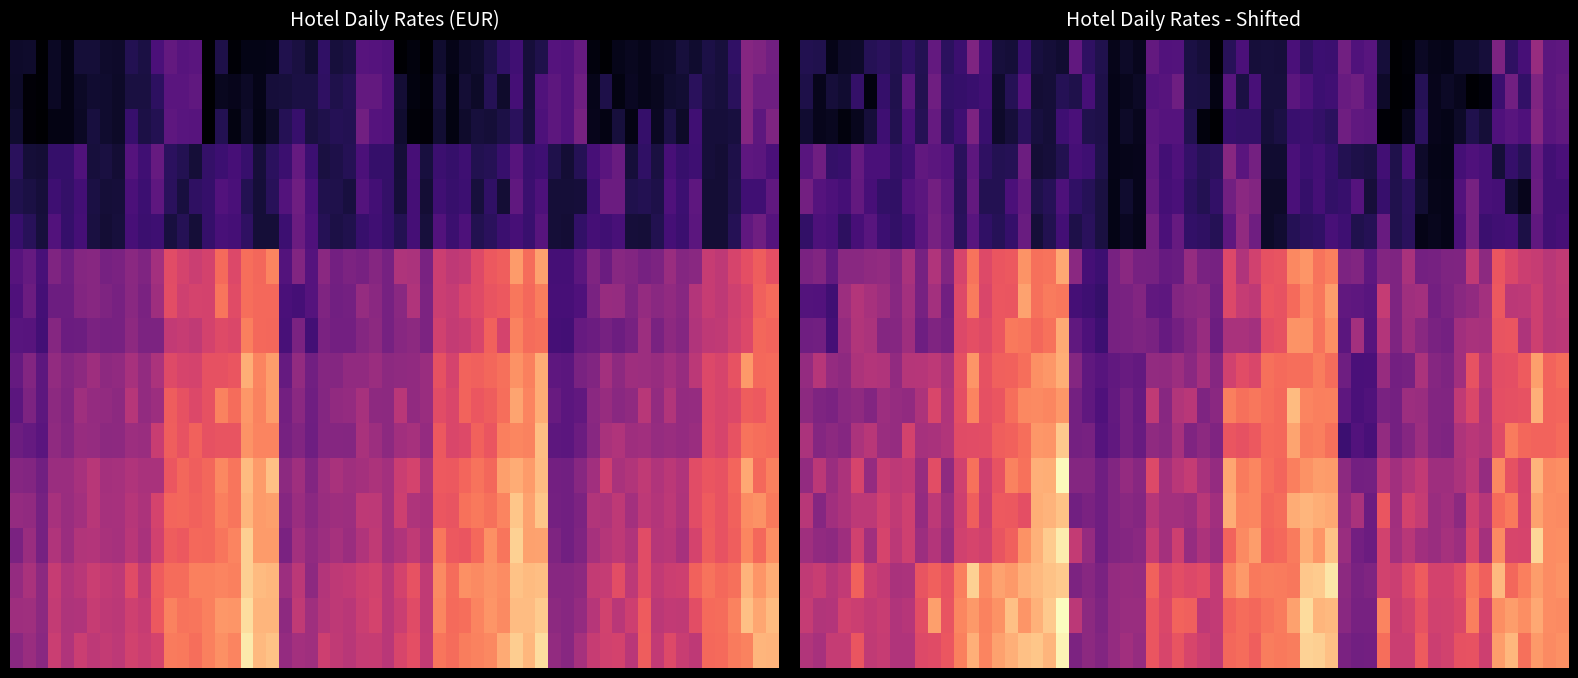

Reading right to left, list all the values displayed in this chart.

ibis budget Bordeaux Centre: 19=96.8	18=70.0	17=64.0	16=56.8	15=50.8	14=96.8	13=70.0	12=64.0	11=56.8	10=50.8	9=96.8	8=70.0	7=64.0	6=56.8	5=50.8	4=96.8	3=70.0	2=64.0	1=56.8	0=50.8
Ibis Styles Bordeaux St Jean: 19=84.7	18=68.7	17=84.7	16=68.7	15=84.7	14=68.7	13=84.7	12=68.7	11=84.7	10=68.7	9=84.7	8=68.7	7=84.7	6=68.7	5=84.7	4=68.7	3=84.7	2=68.7	1=84.7	0=68.7
Mercure Bordeaux Chartrons Classic: 19=154.0	18=145.0	17=115.0	16=113.0	15=108.5	14=91.0	13=174.0	12=154.0	11=145.0	10=115.0	9=113.0	8=108.5	7=91.0	6=174.0	5=154.0	4=145.0	3=115.0	2=113.0	1=108.5	0=91.0
Mercure Bordeaux Chartrons Superior: 19=164.0	18=155.0	17=125.0	16=123.0	15=118.5	14=101.0	13=184.0	12=164.0	11=155.0	10=125.0	9=123.0	8=118.5	7=101.0	6=184.0	5=164.0	4=155.0	3=125.0	2=123.0	1=118.5	0=101.0
Mercure Bordeaux Chartrons Privilege: 19=174.0	18=165.0	17=135.0	16=133.0	15=128.5	14=111.0	13=194.0	12=174.0	11=165.0	10=135.0	9=133.0	8=128.5	7=111.0	6=194.0	5=174.0	4=165.0	3=135.0	2=133.0	1=128.5	0=111.0
Mercure Bordeaux Chartrons Privilege+: 19=184.0	18=175.0	17=145.0	16=143.0	15=138.5	14=121.0	13=204.0	12=184.0	11=175.0	10=145.0	9=143.0	8=138.5	7=121.0	6=204.0	5=184.0	4=175.0	3=145.0	2=143.0	1=138.5	0=121.0